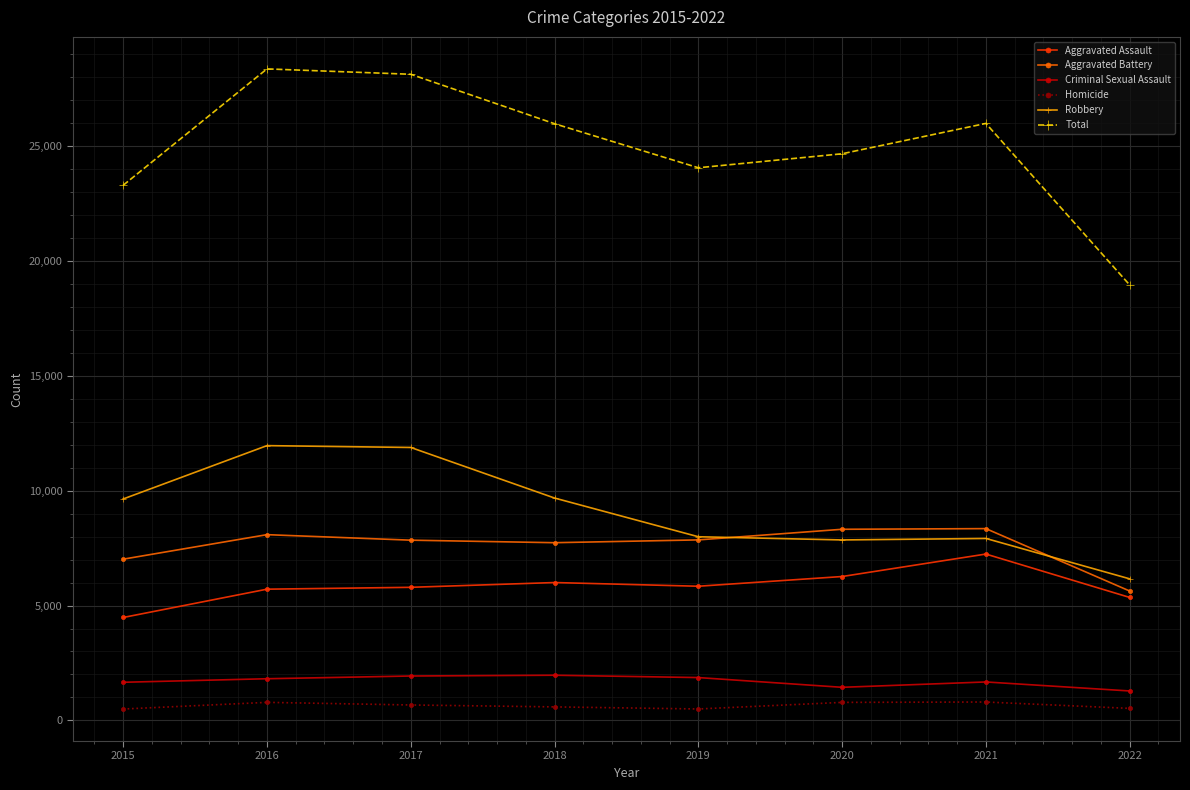

The value of Aggravated Battery at 2015 is 7018. True or false?

True